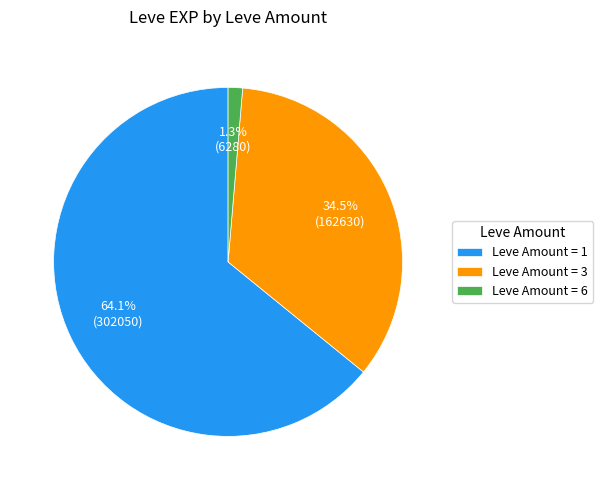

Combined, what portion of the pie is Leve Amount = 1 and Leve Amount = 6?

65.5%